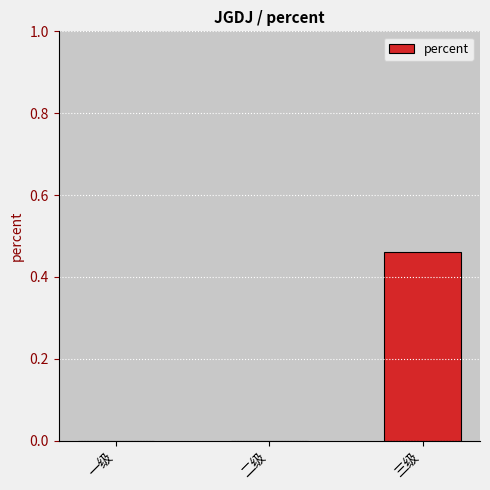

The value at 二级 is -0.2. True or false?

False